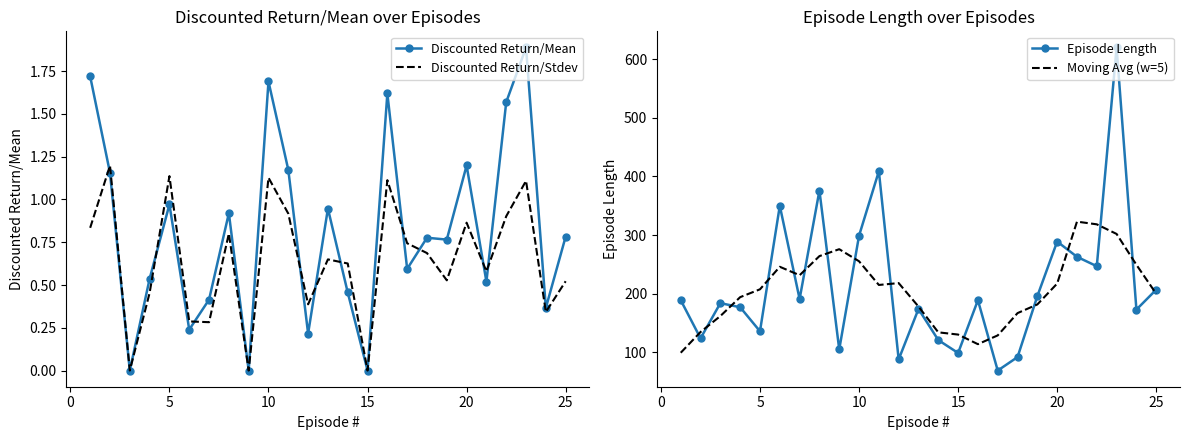

What is the maximum value for Discounted Return/Mean?

1.9